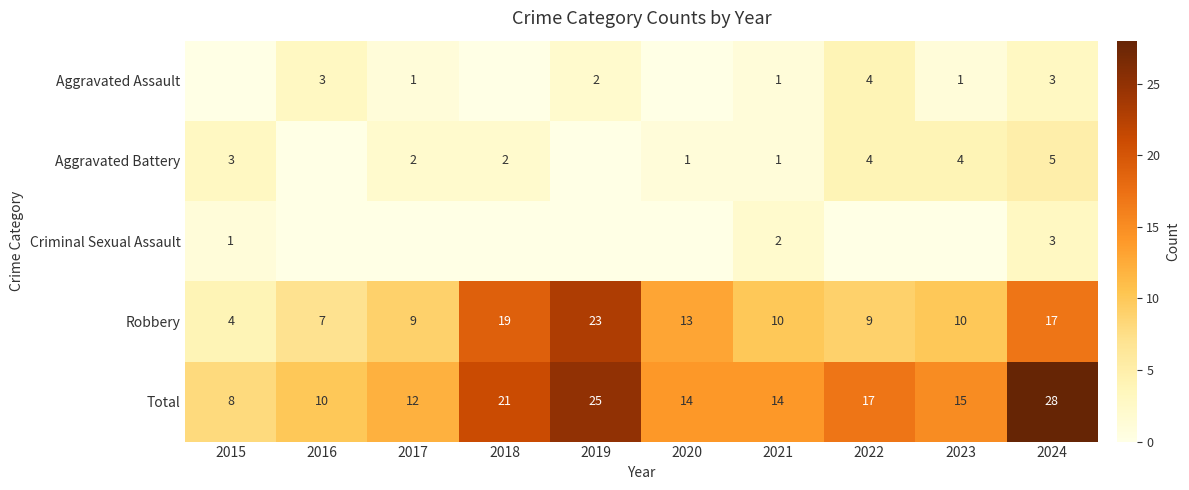

What value does the Total series have at 2020, to the nearest 5?

15